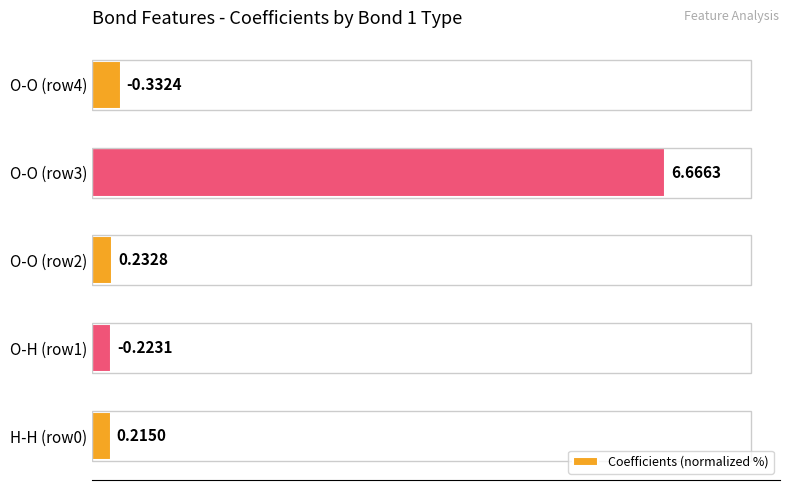

How many bars are there in total?

5